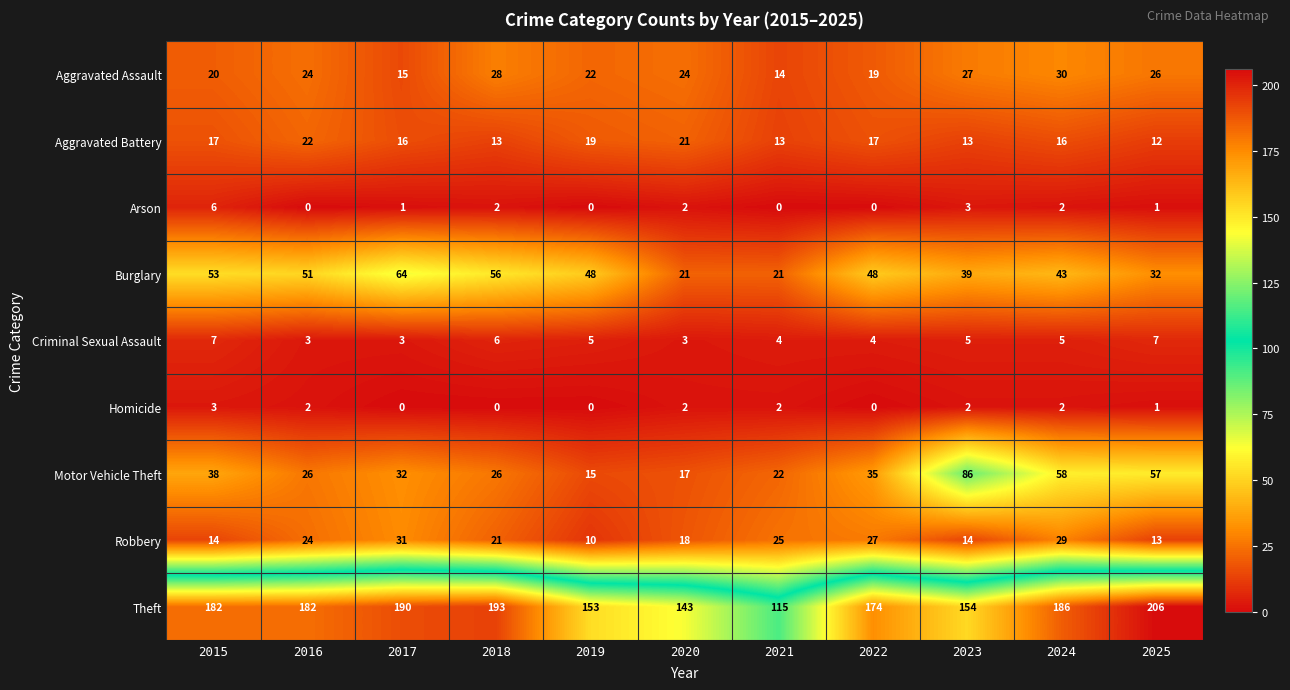

Rank the series by their maximum value, from highest to lowest.

Theft, Motor Vehicle Theft, Burglary, Robbery, Aggravated Assault, Aggravated Battery, Criminal Sexual Assault, Arson, Homicide